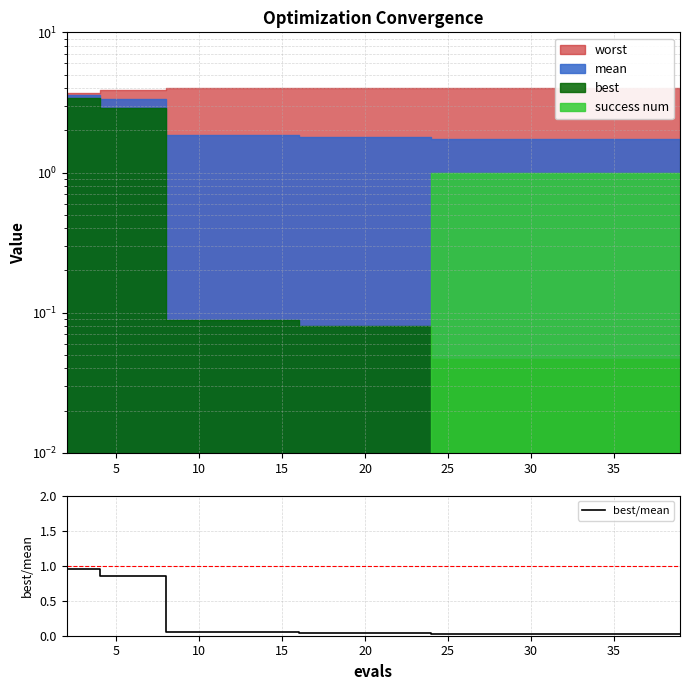

What is the difference between the maximum and minimum values?

0.9